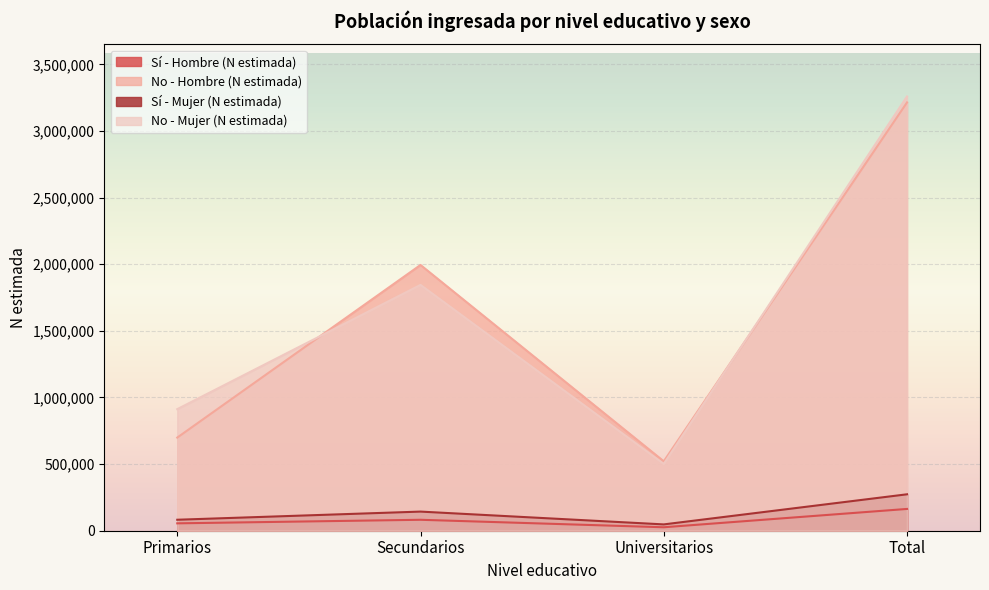

What is the smallest value displayed?

25980